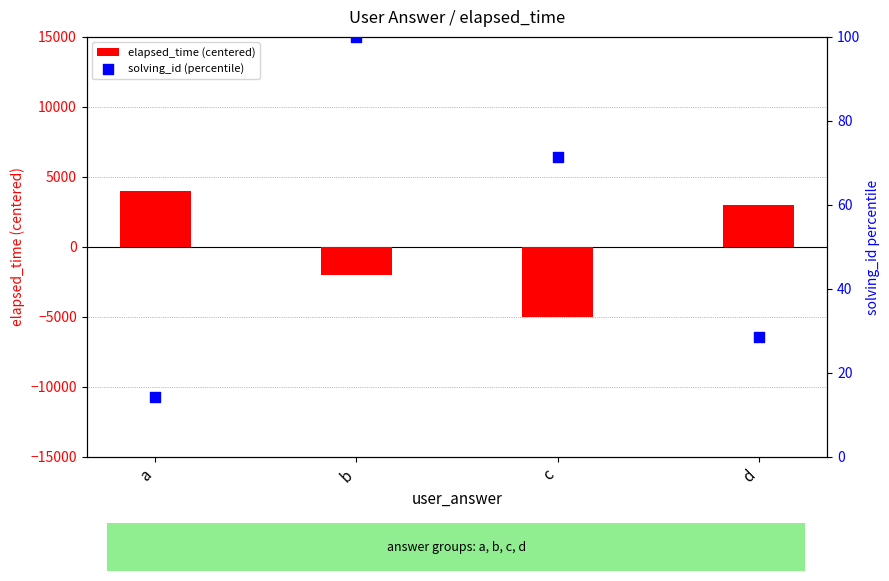

Which series reaches the minimum Y coordinate?

elapsed_time (centered)